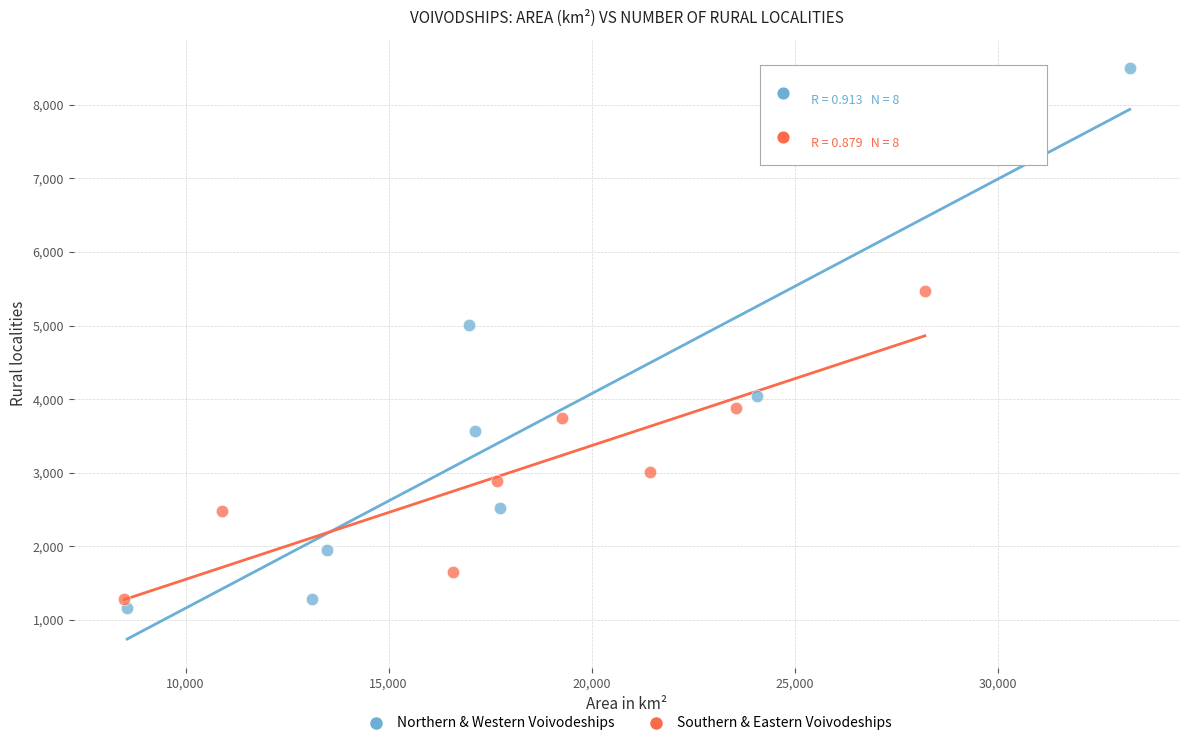

Which series reaches the maximum Y coordinate?

Northern & Western Voivodeships